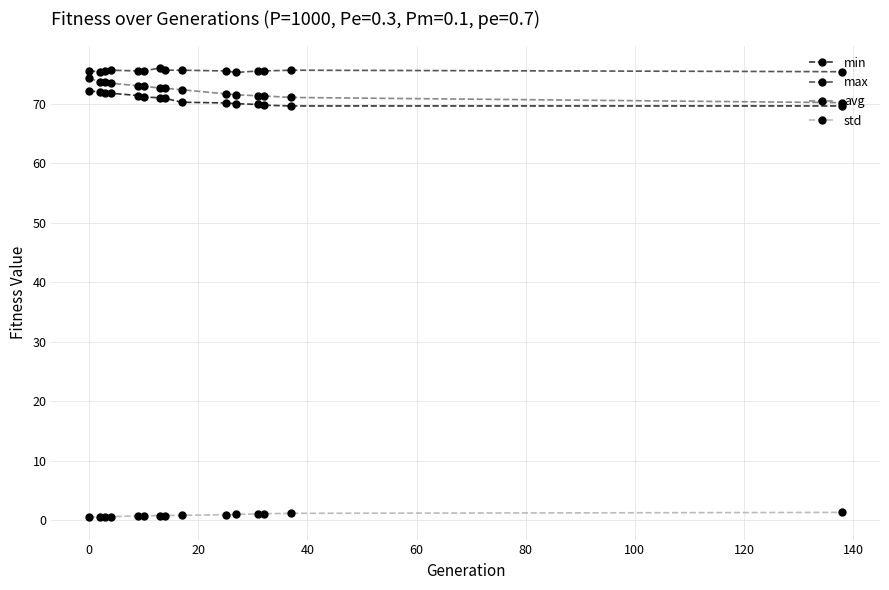

What is the greatest value displayed?

76.0